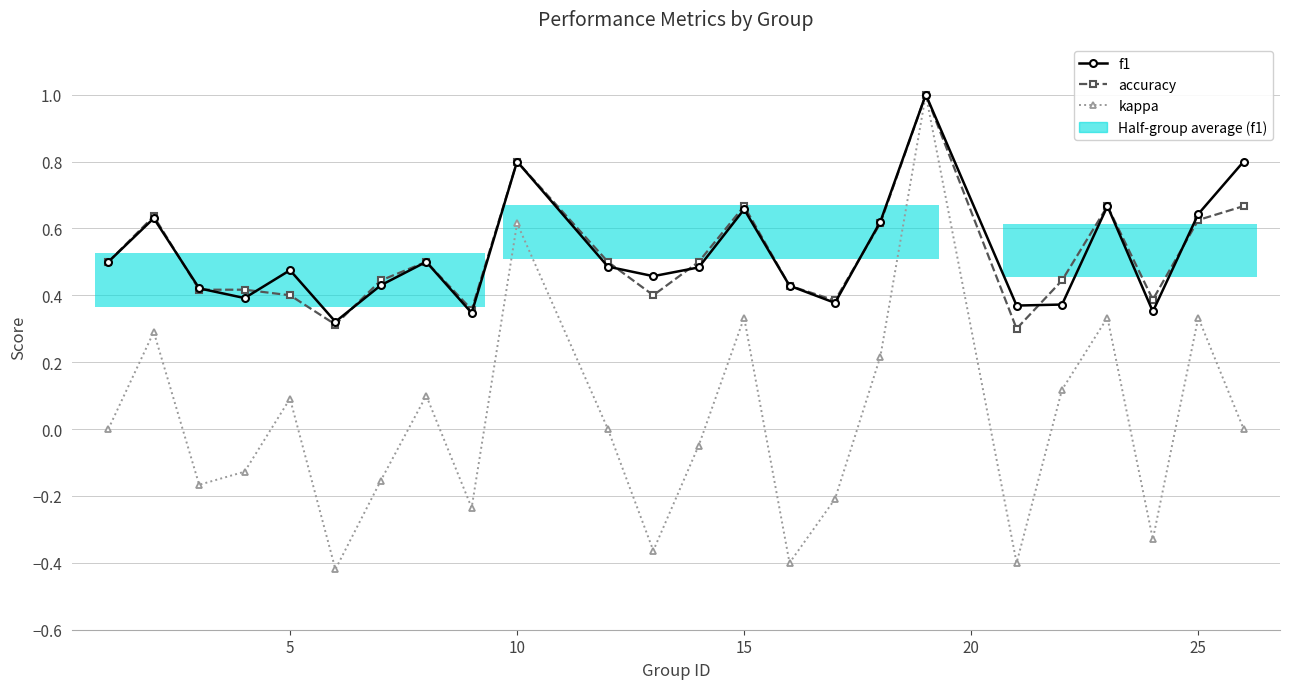

Which series has the widest spread of values?

kappa